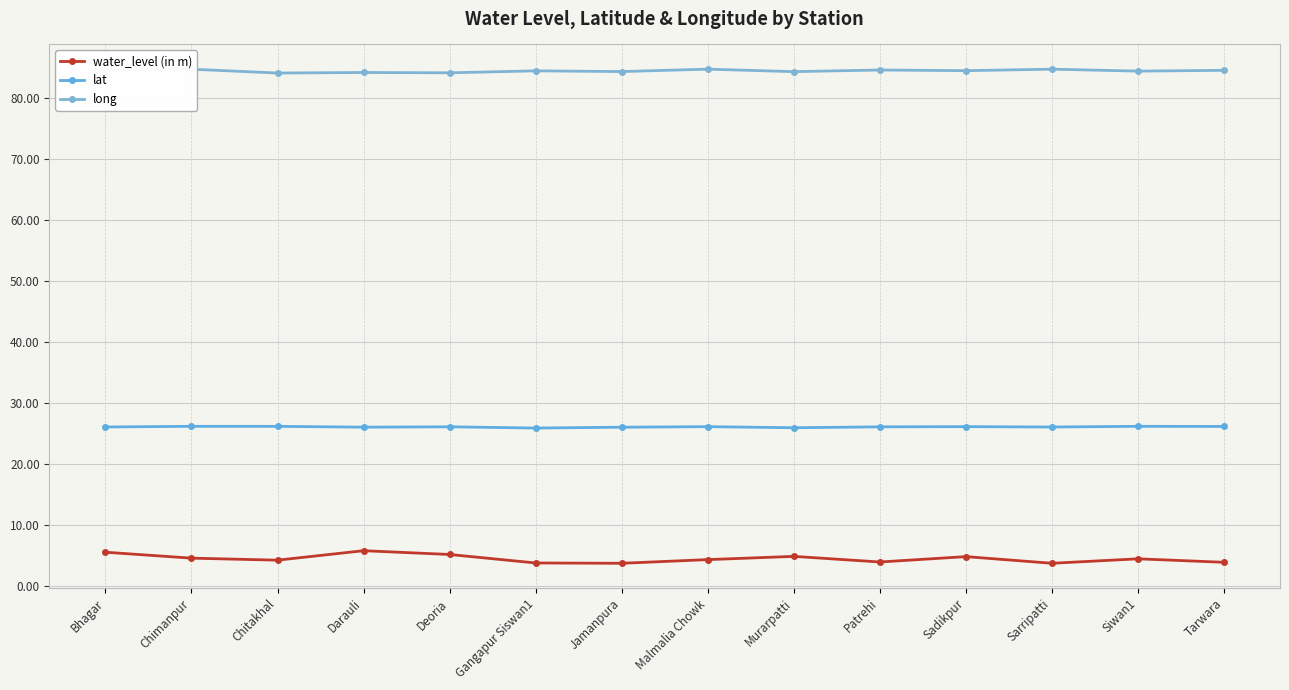

Where is the first local maximum for water_level (in m)?

Darauli